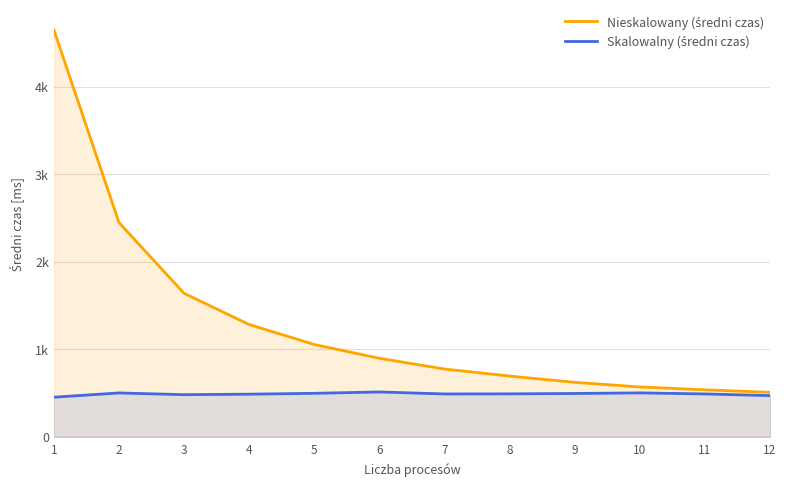

The value of Skalowalny (średni czas) at 7 is 486.7. True or false?

True